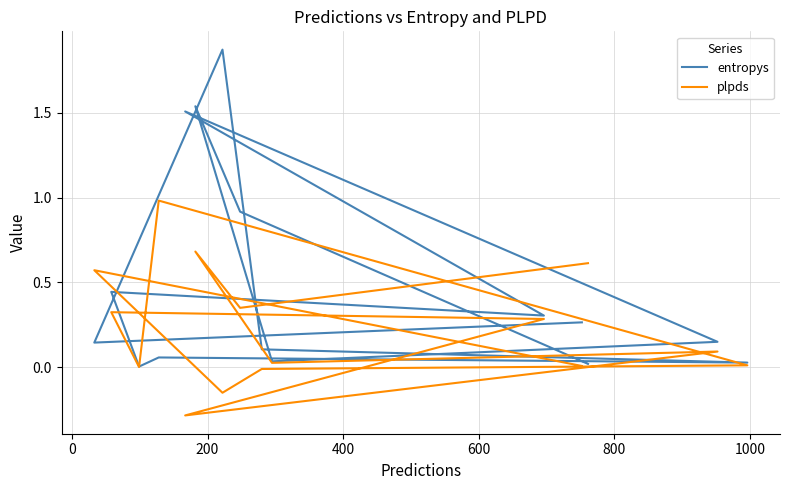

Is the value of entropys at −200 greater than the value of plpds at 10?

Yes